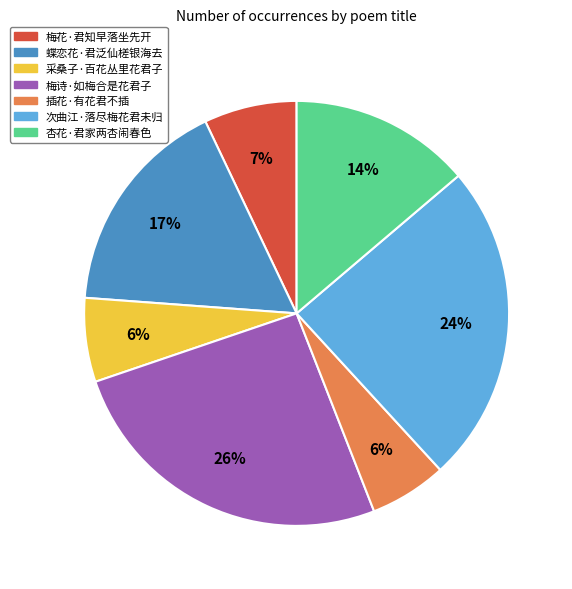

Does 采桑子·百花丛里花君子 represent more than half of the total?

No